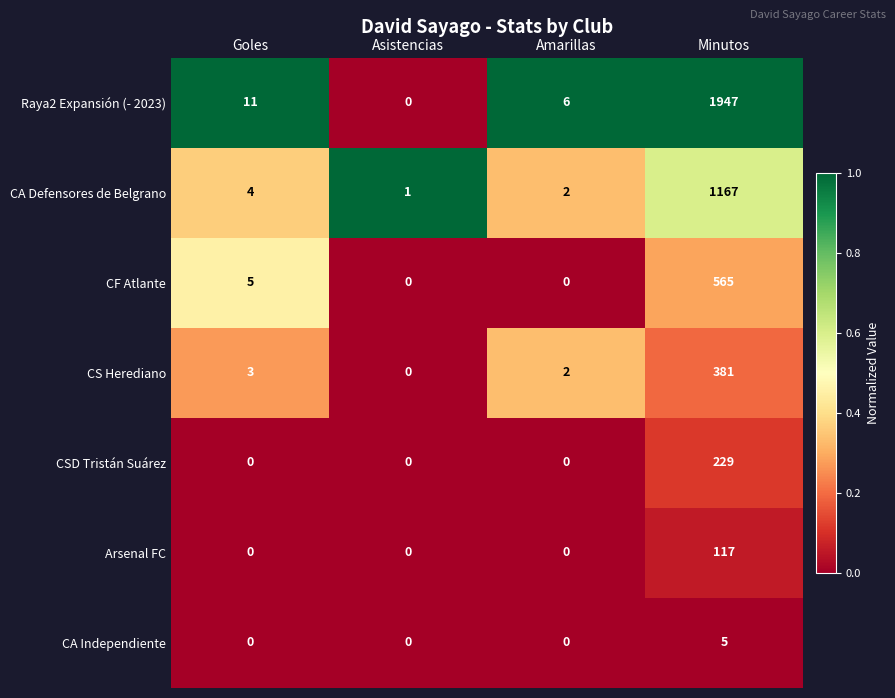

What is the greatest value displayed?

1947